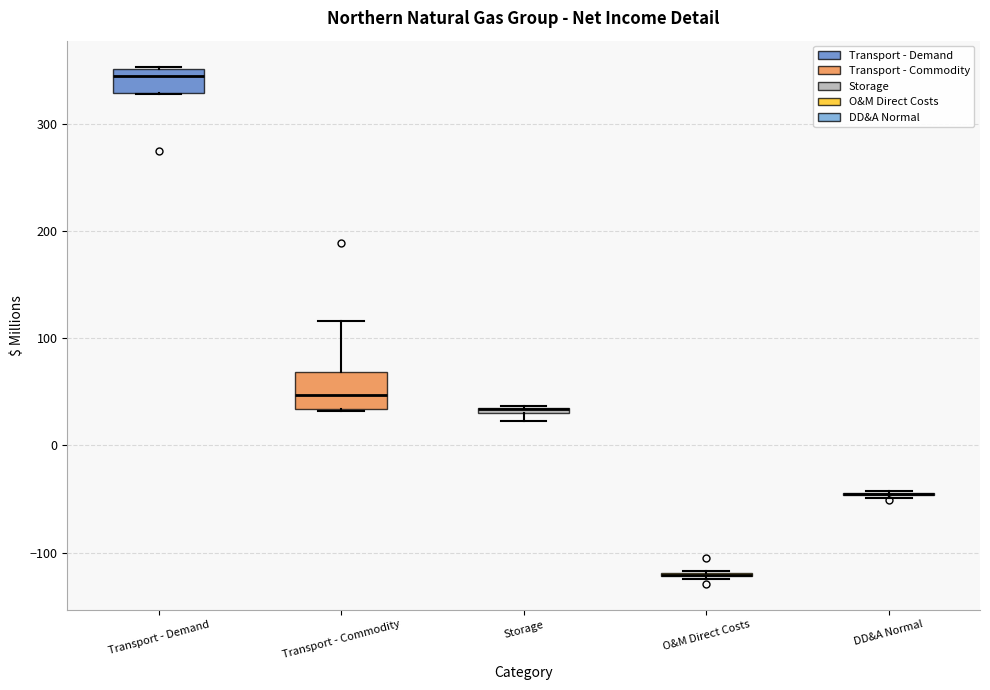

Which box is the tallest, from its lower edge to its upper edge?

Transport - Commodity